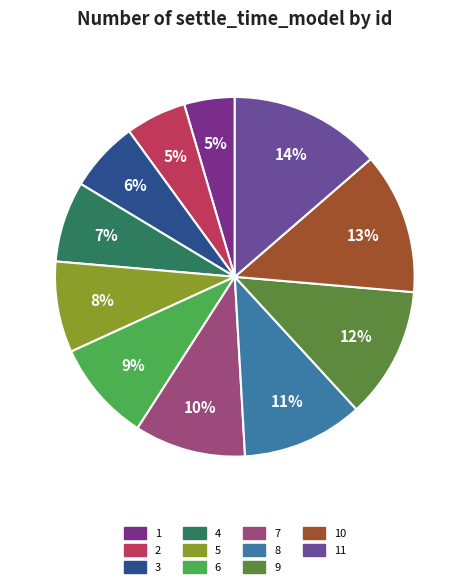

How many slices are in this pie chart?

11